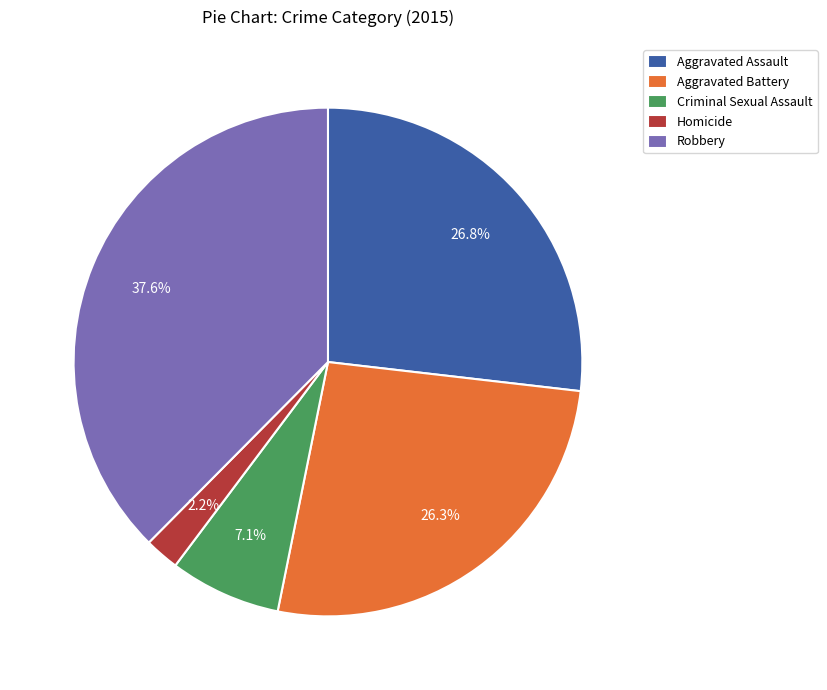

To the nearest percent, what is the difference between the largest and smallest slice percentages?

35%